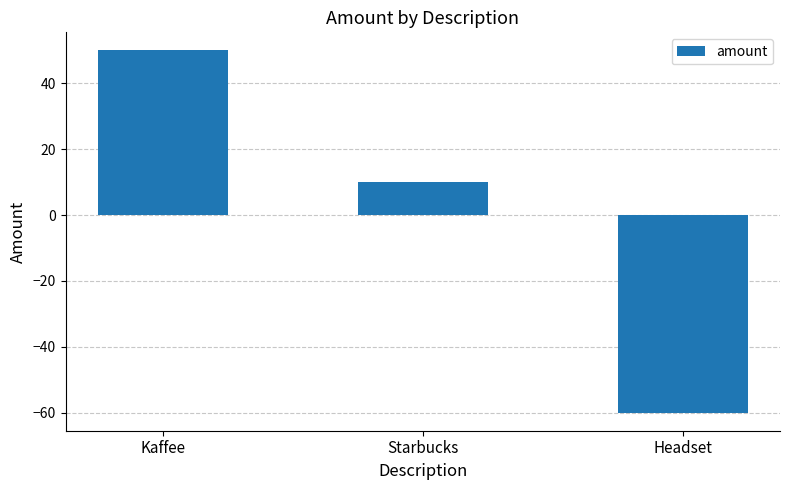

How many data points are less than 10?

1